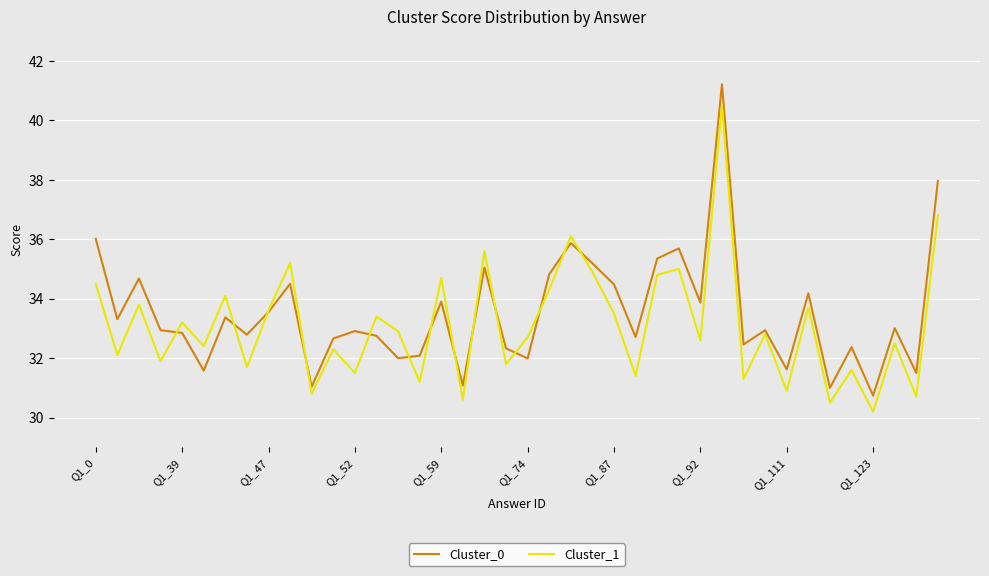

Which series has the widest spread of values?

Cluster_0